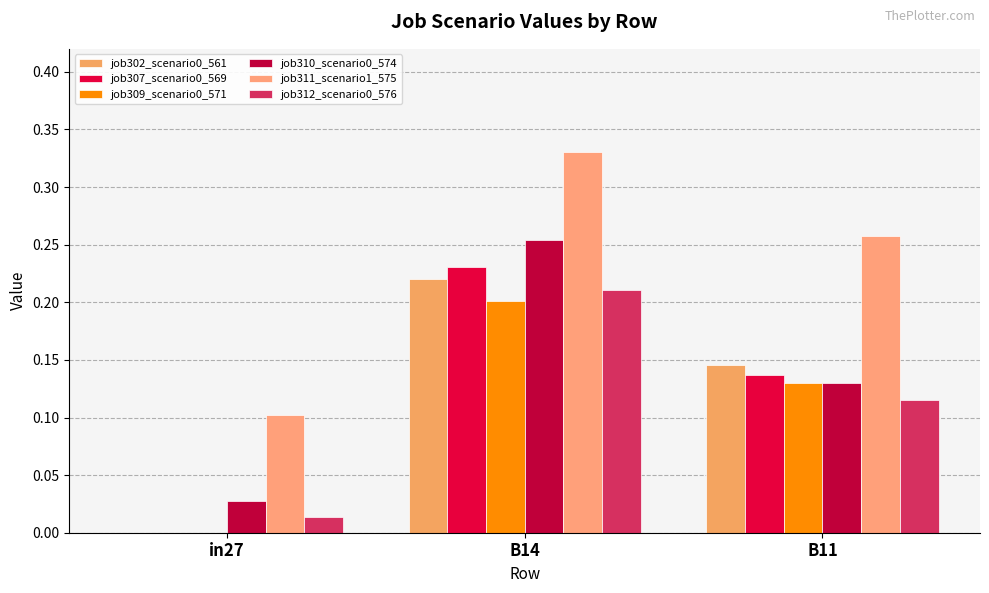

How many job310_scenario0_574 values are between 0 and 1?

3